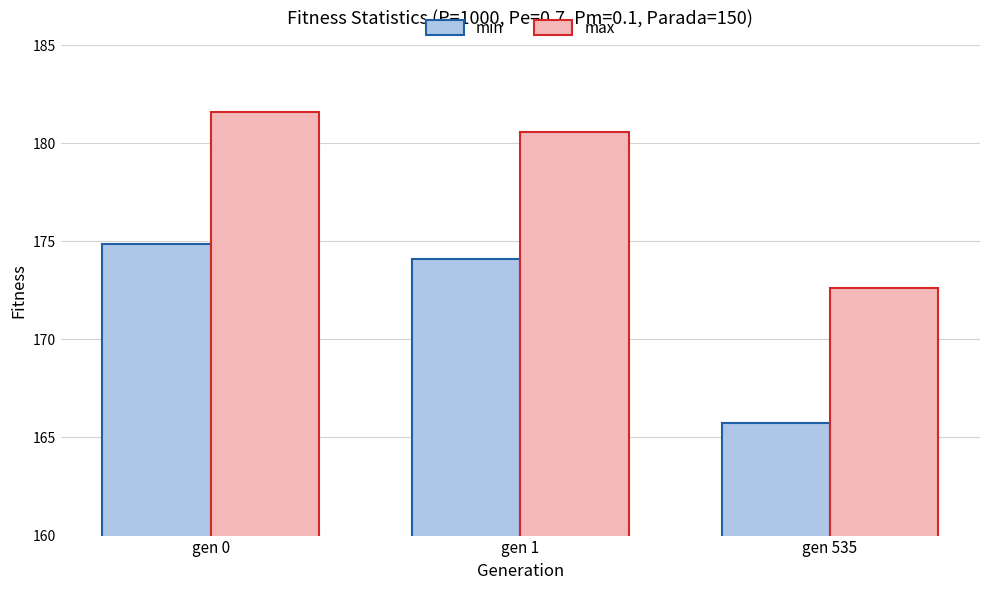

What is the difference between the highest and lowest values at gen 0?

6.7